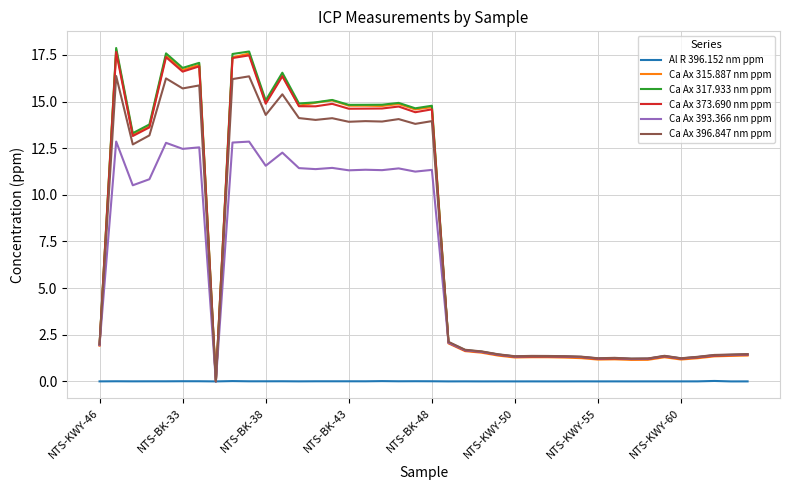

How many lines are shown in the chart?

6